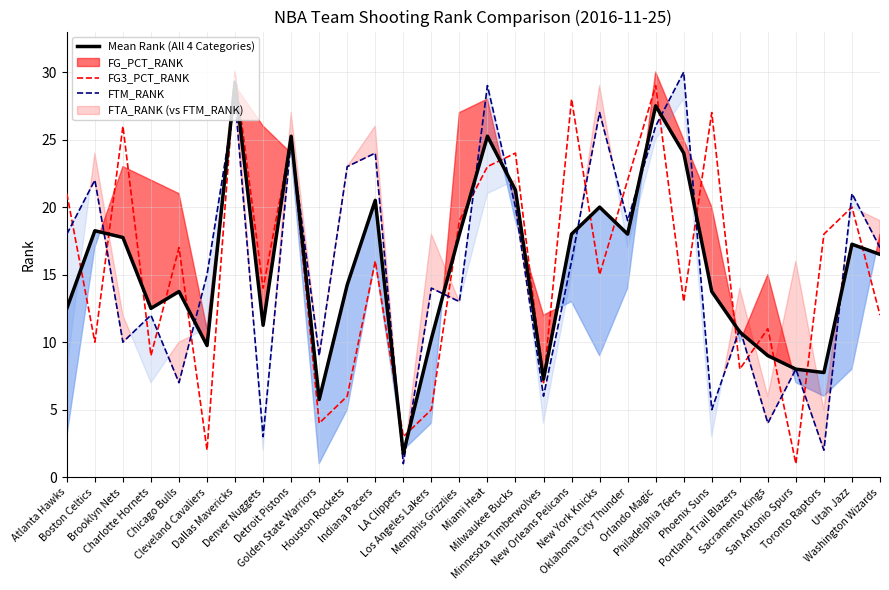

What is the average value of the Mean Rank (All 4 Categories) series?

15.5